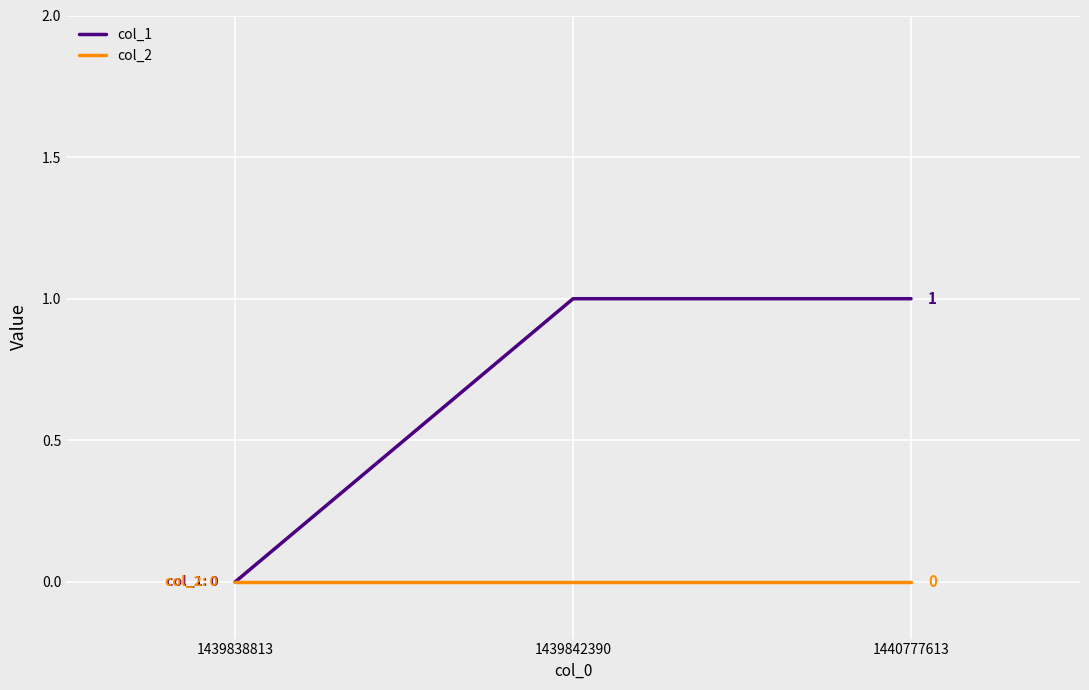

Does the chart display data point markers on the line(s)?

No